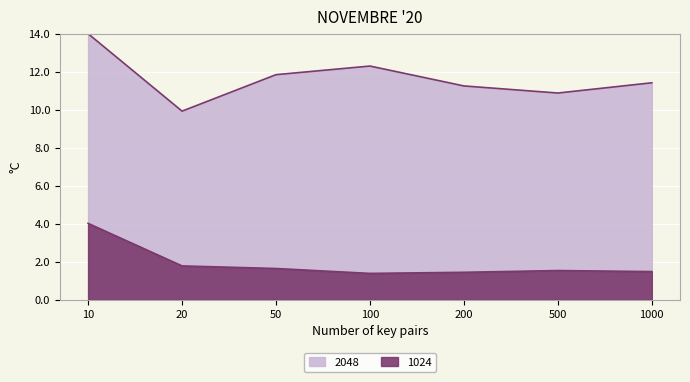

What is the difference between the highest and lowest values at 20?

8.1